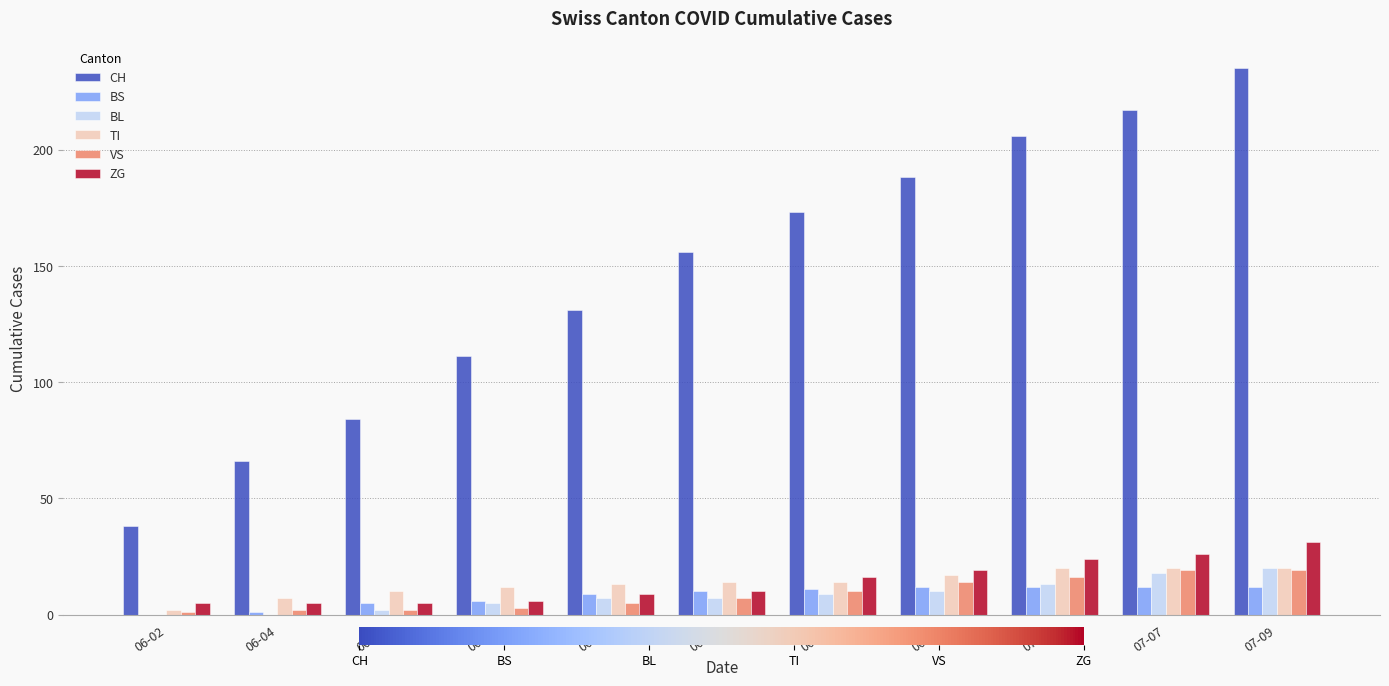

Reading left to right, what are all the values shown in this chart?

CH: 38	66	84	111	131	156	173	188	206	217	235
BS: 0	1	5	6	9	10	11	12	12	12	12
BL: 0	0	2	5	7	7	9	10	13	18	20
TI: 2	7	10	12	13	14	14	17	20	20	20
VS: 1	2	2	3	5	7	10	14	16	19	19
ZG: 5	5	5	6	9	10	16	19	24	26	31